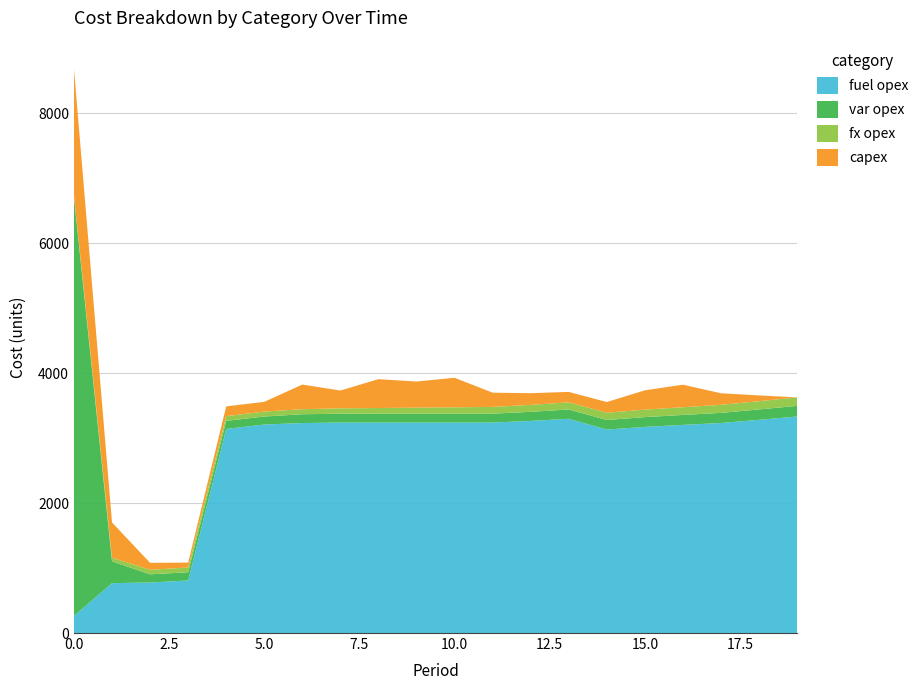

Reading left to right, list all the values displayed in this chart.

fuel opex: 263	768	778	809	3142	3211	3233	3241	3241	3241	3241	3241	3266	3299	3133	3174	3205	3234	3283	3334
var opex: 6444	336	126	127	125	123	136	136	136	137	137	137	140	143	147	151	153	156	160	164
fx opex: 28	55	70	73	73	76	78	83	88	92	98	104	107	110	112	115	119	124	127	130
capex: 1952	543	107	75	150	150	379	274	444	403	454	219	180	161	165	297	347	178	89	0